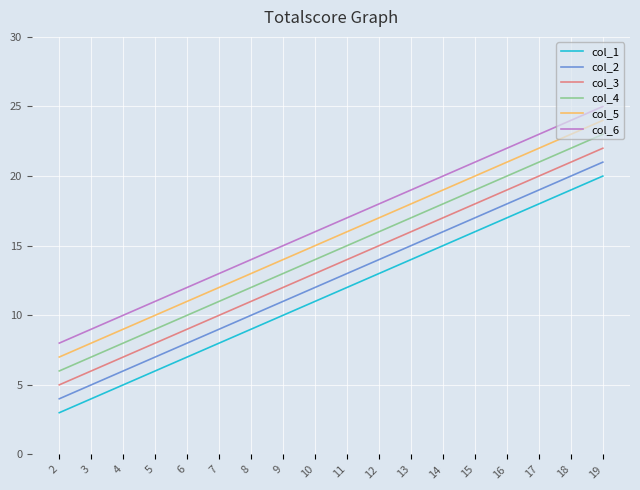

Is the value of col_4 at 13 greater than the value of col_6 at 16?

No